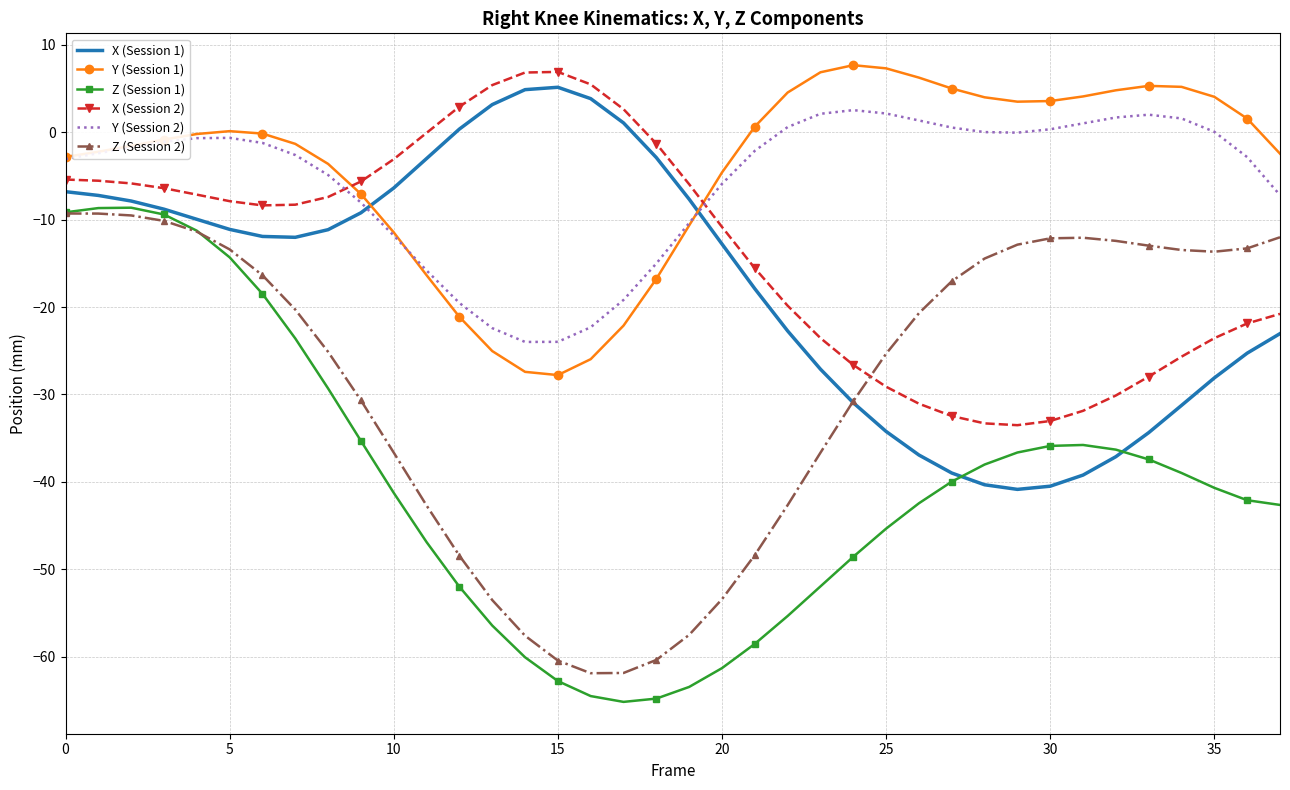

True or false: X (Session 2) and Z (Session 1) intersect in this chart.

False